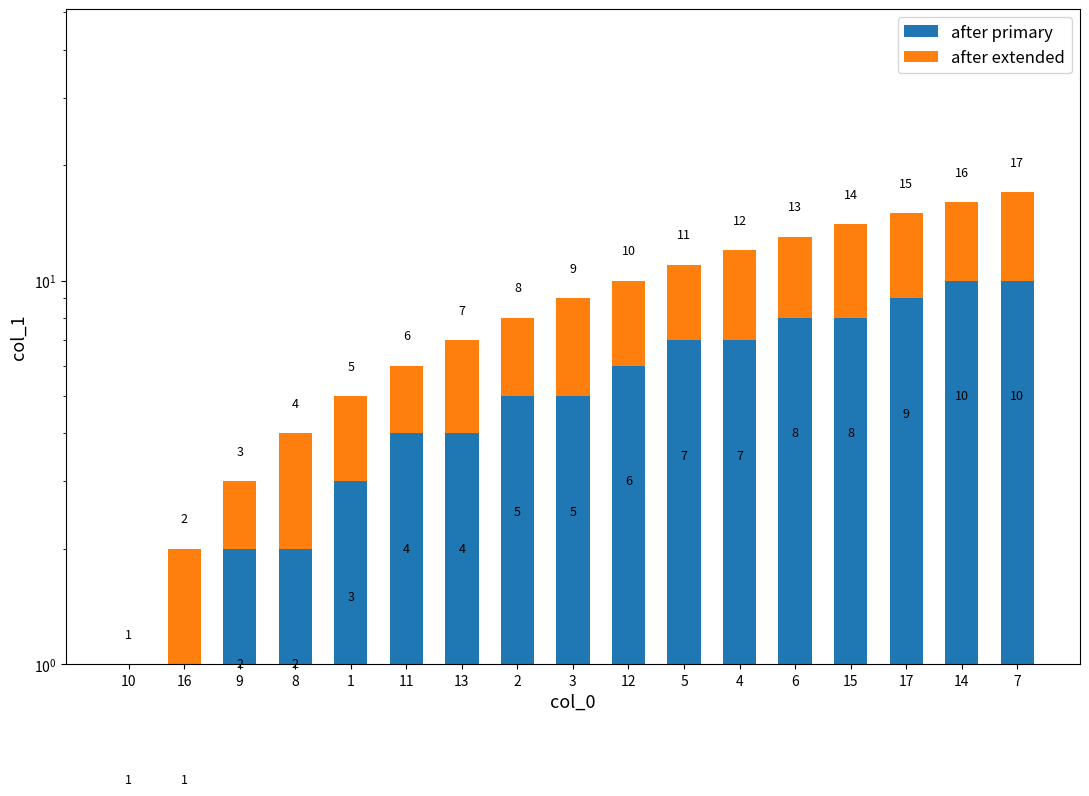

Rank the series by their maximum value, from lowest to highest.

after extended, after primary